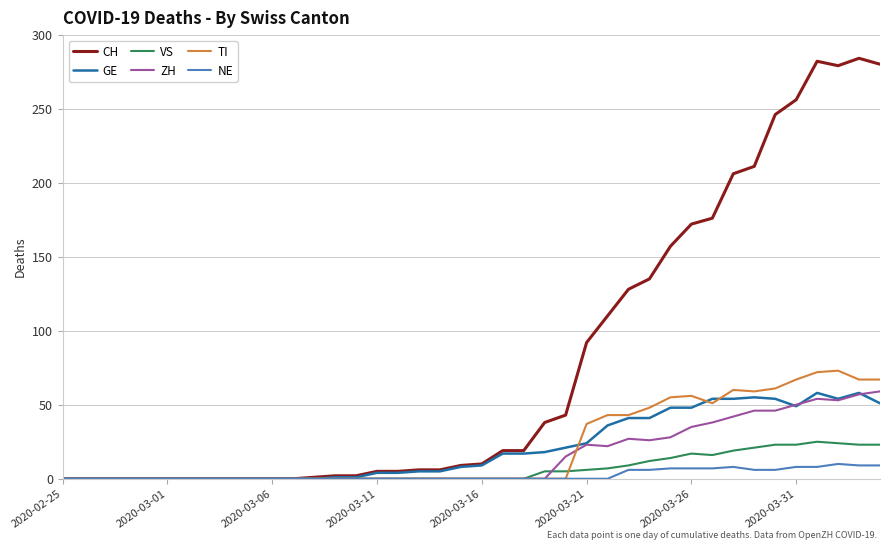

Which series has the largest range (max minus min)?

CH